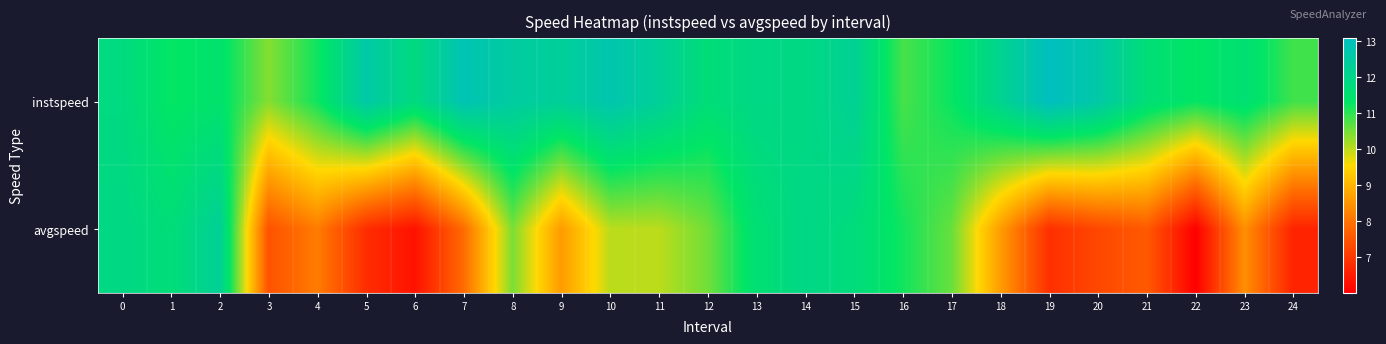

Which series has the widest spread of values?

avgspeed